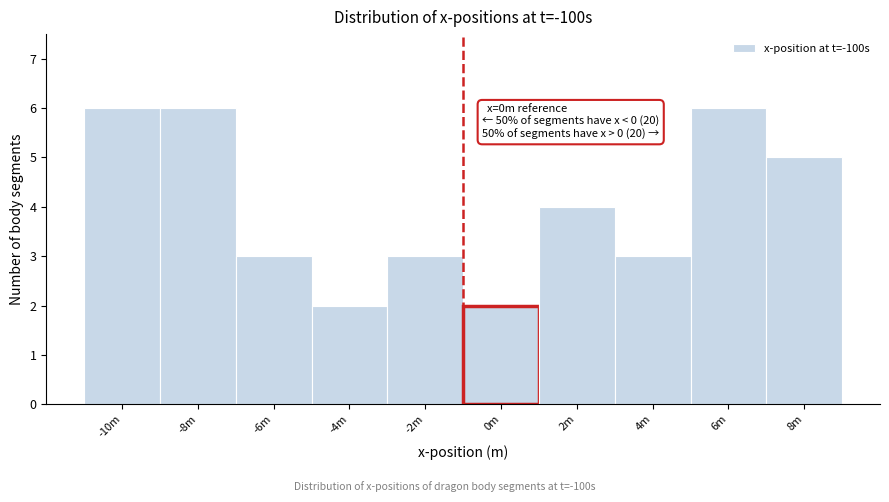

Reading right to left, extract all data points from this chart.

5	6	3	4	2	3	2	3	6	6